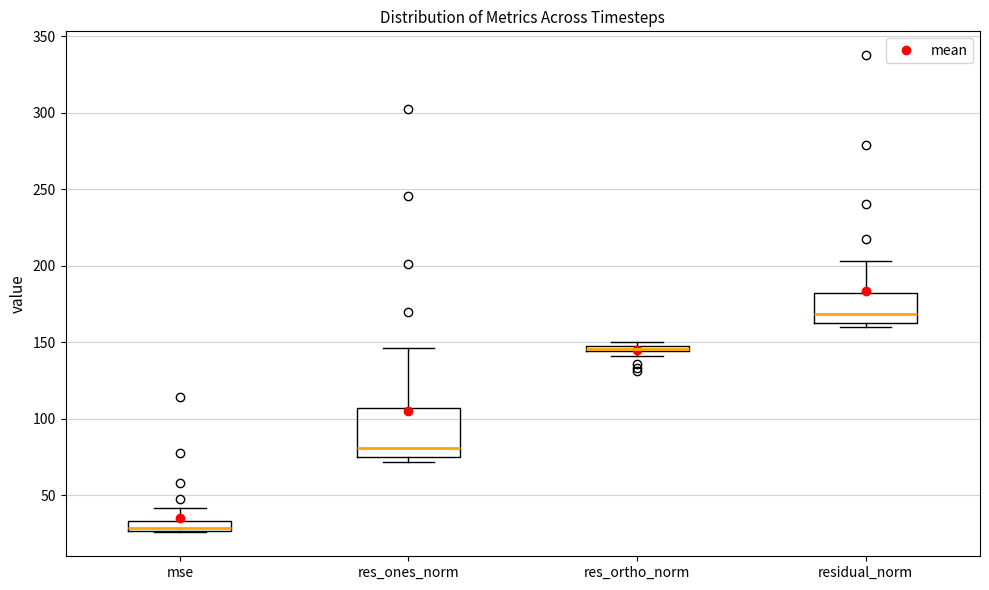

Which box's median line is the lowest?

mse